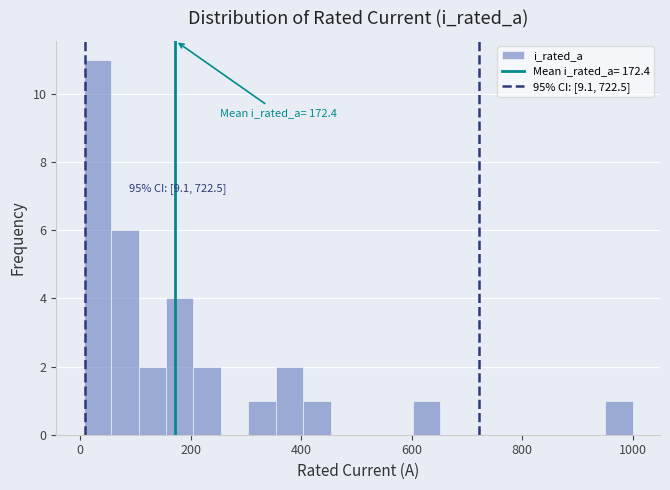

Read against the x-axis, roughly where is the centre of the tallest bar?

40